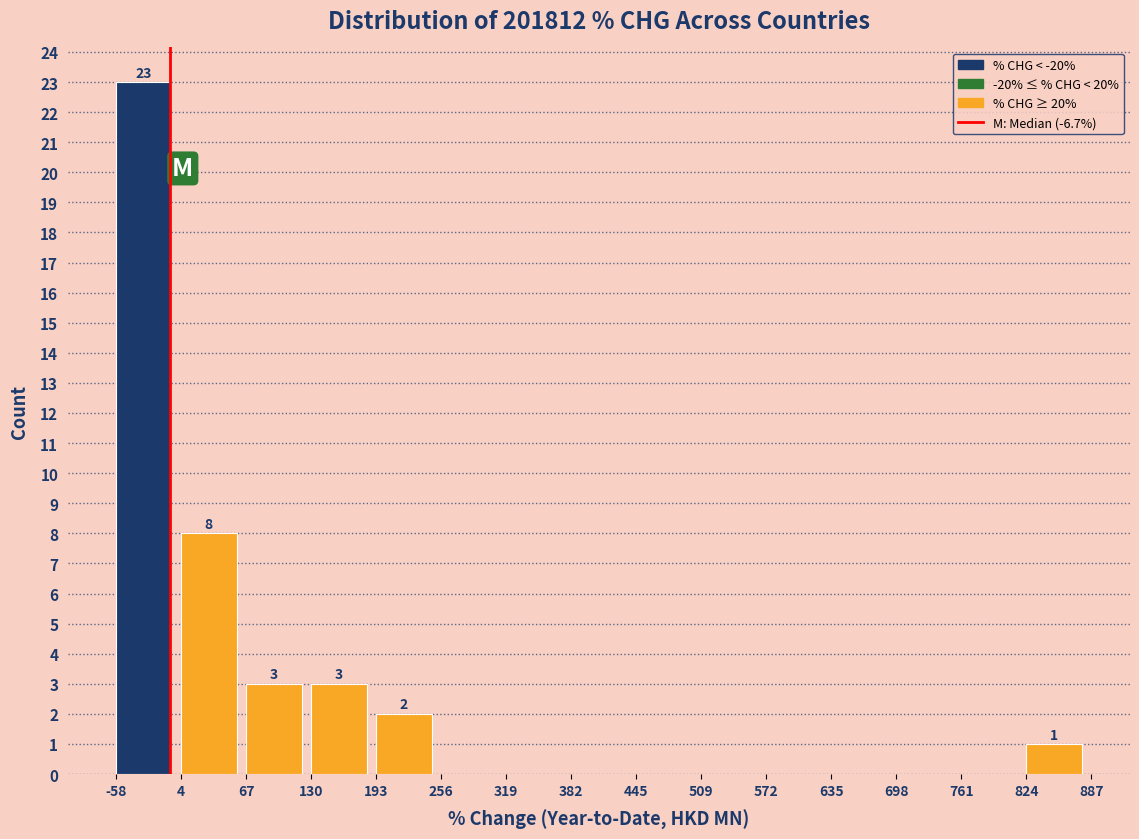

Over which range of the x-axis is the bar tallest?

-58 to 4